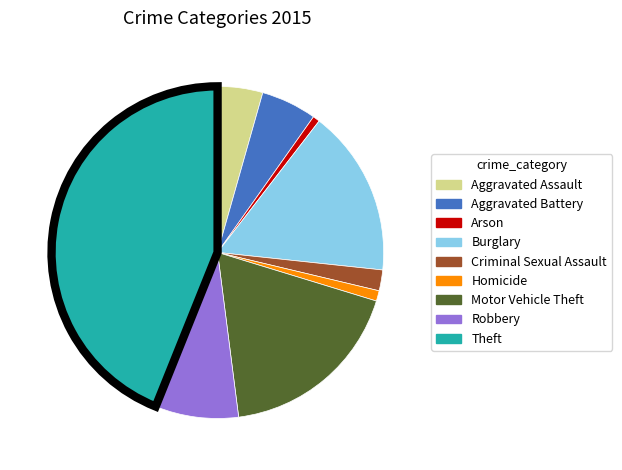

Do Aggravated Assault and Homicide together represent more than half of the pie?

No